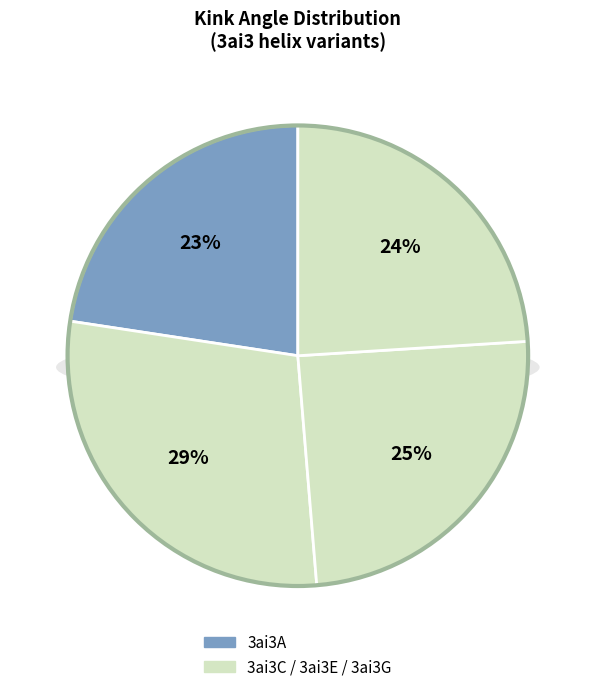

The 3ai3E slice represents 25% of the pie. True or false?

True